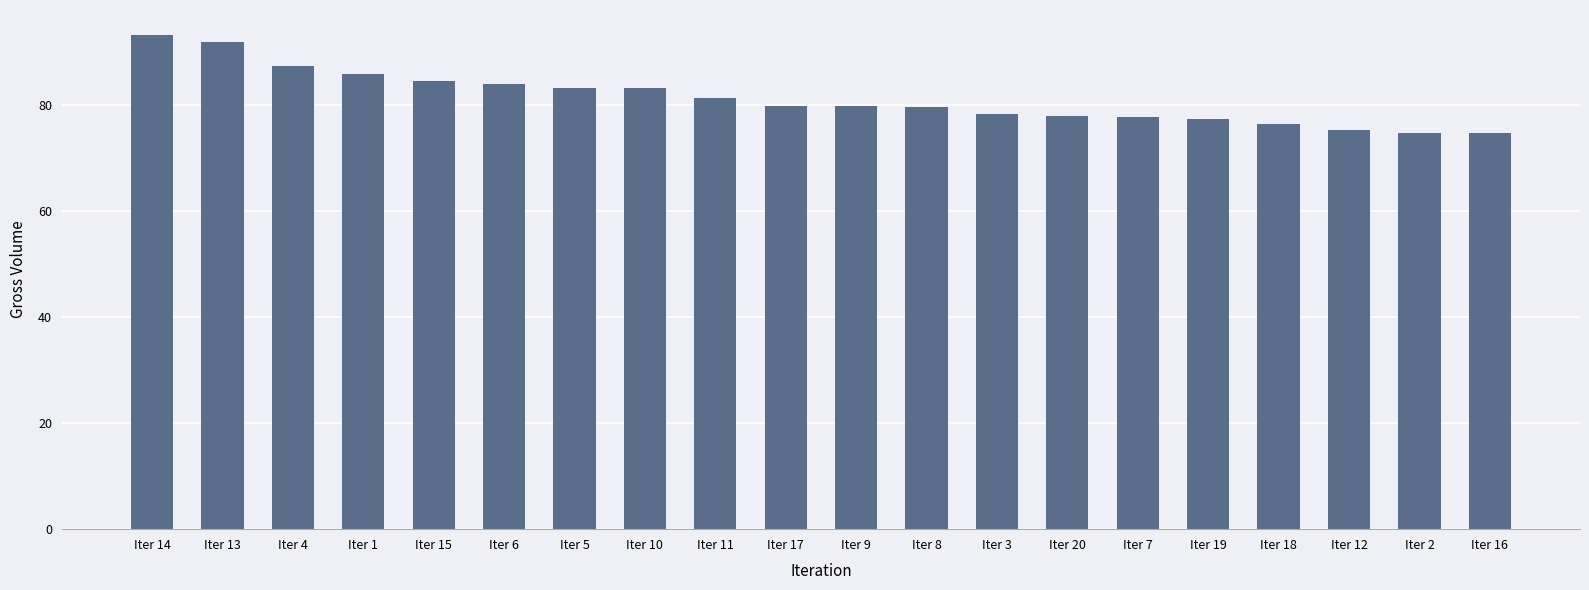

What is the label of the 7th bar from the right?

Iter 20